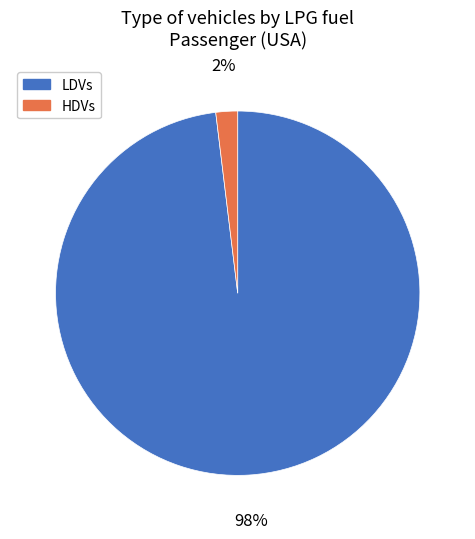

To the nearest percent, what is the average slice percentage?

50%